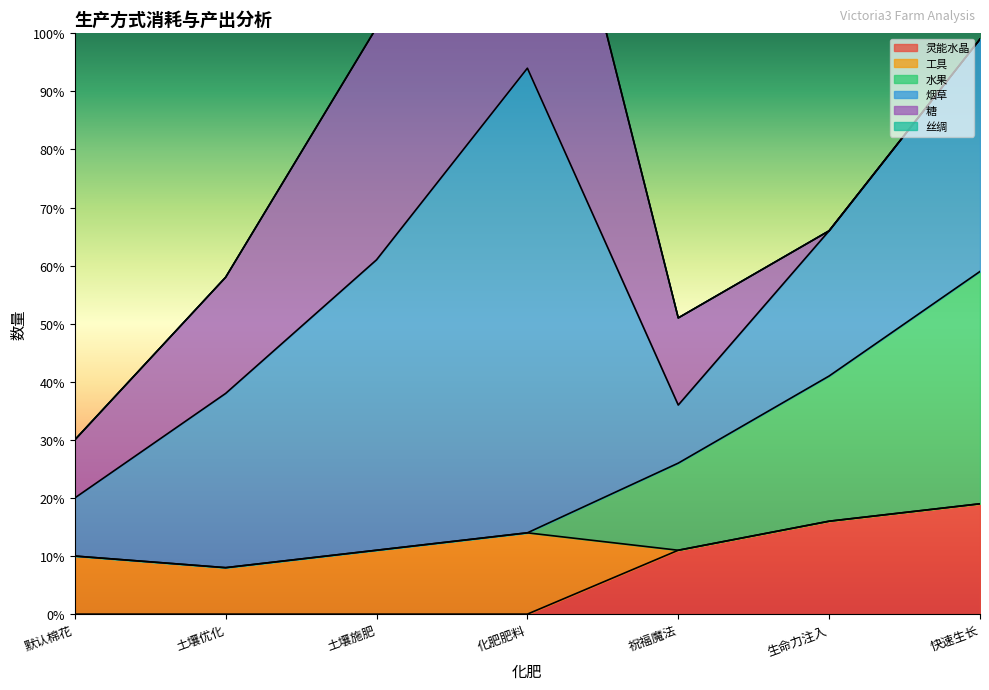

The value of 灵能水晶 at 祝福魔法 is 11. True or false?

True